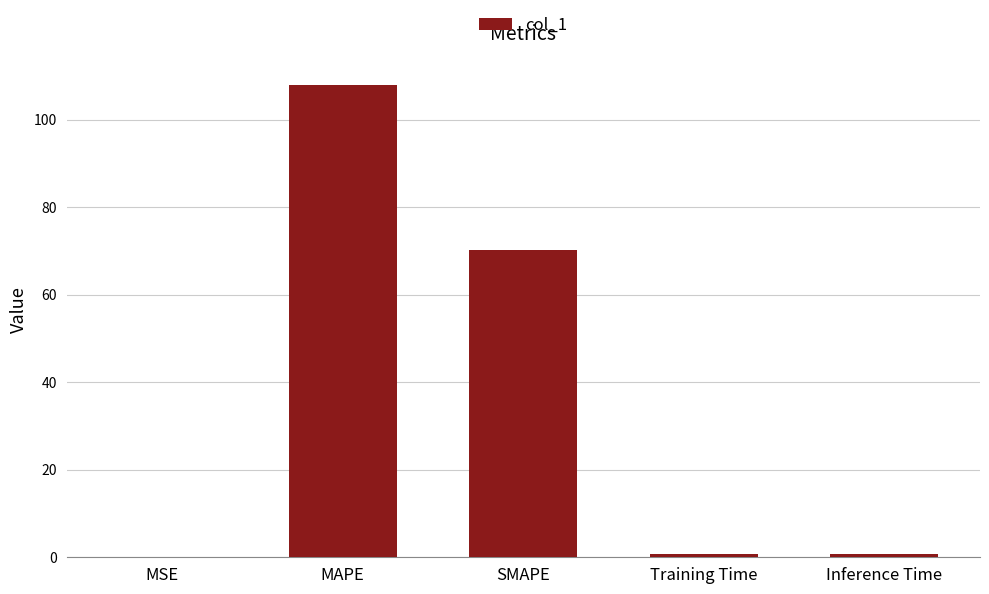

What is the sum of all values?

179.8